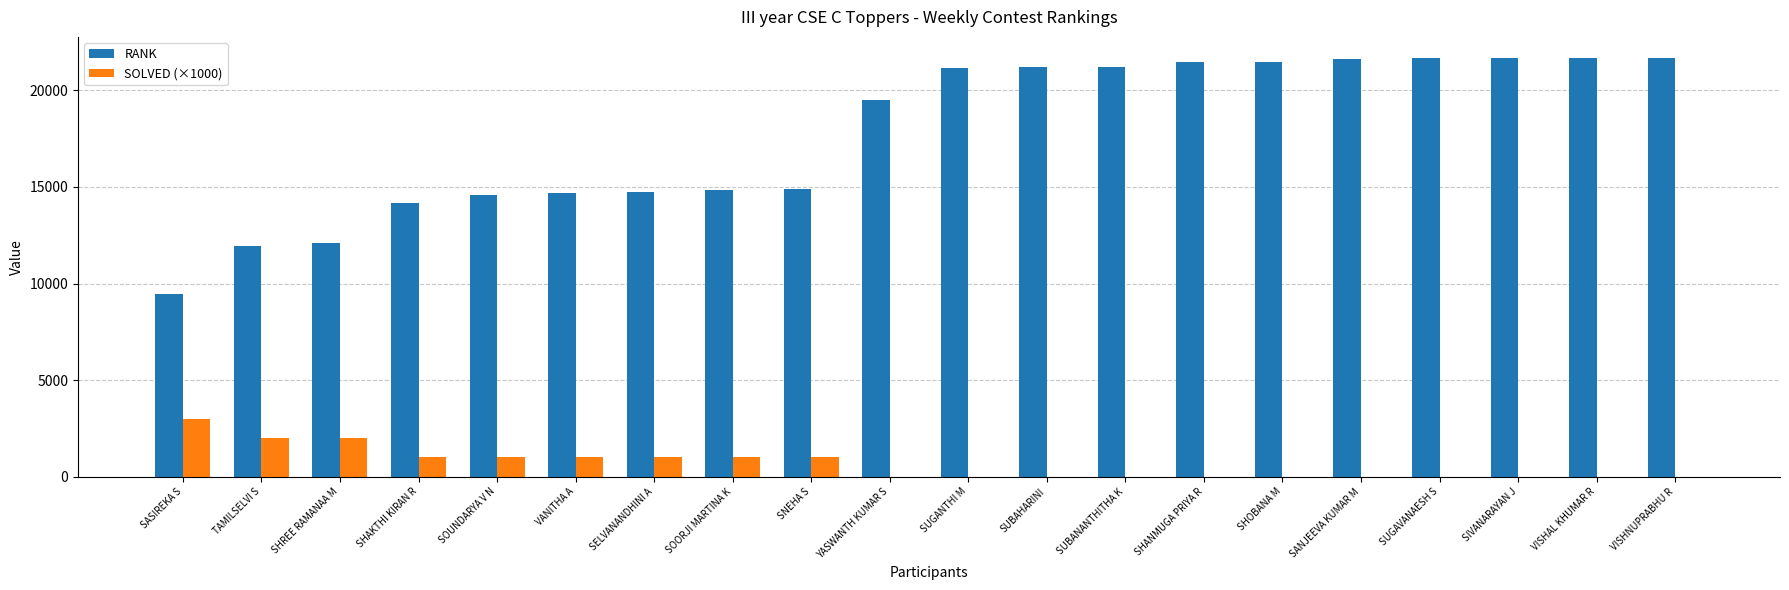

The value of RANK at SOUNDARYA V N is 8152. True or false?

False